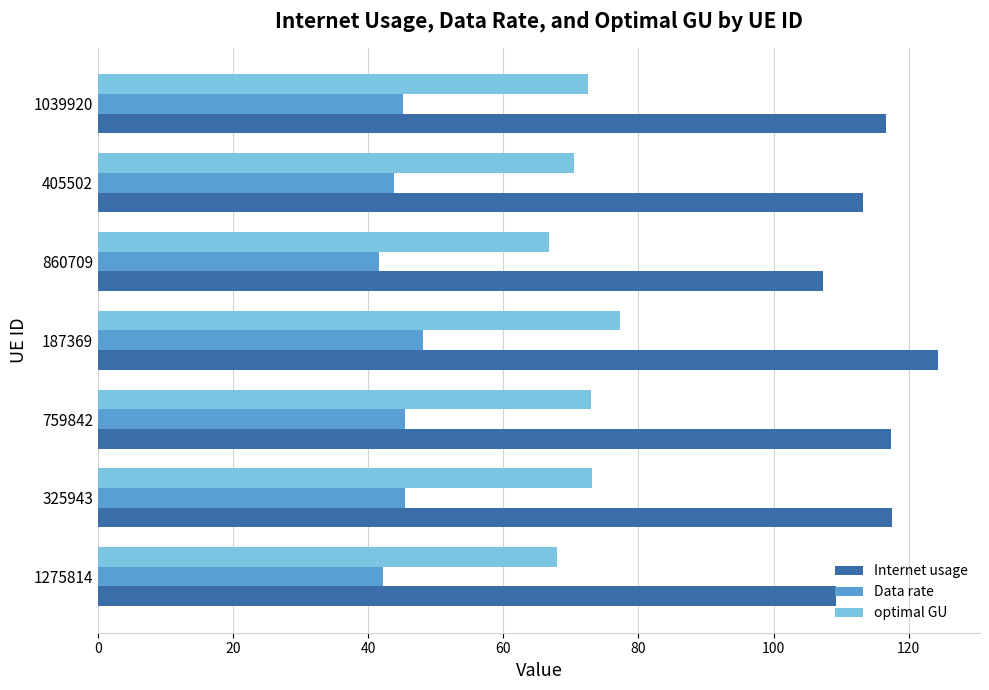

What is the total value across all series at 860709?

215.7